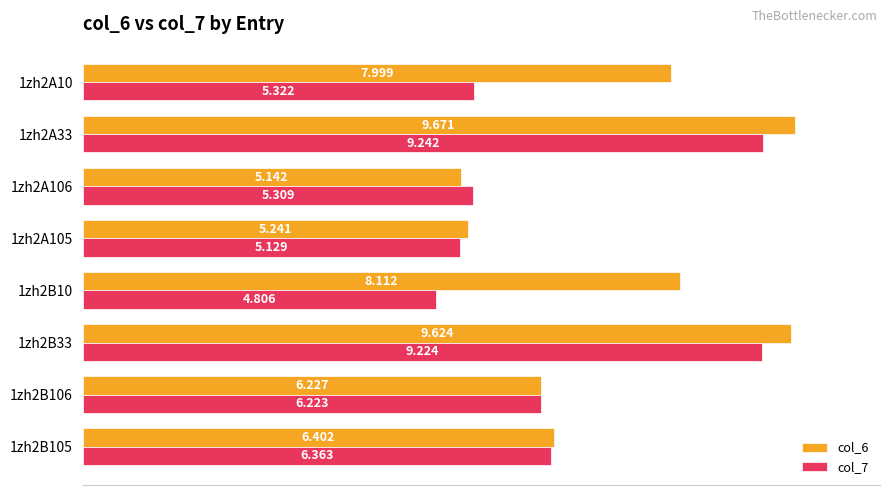

Is the value of col_7 at 1zh2A106 greater than the value of col_6 at 1zh2A33?

No